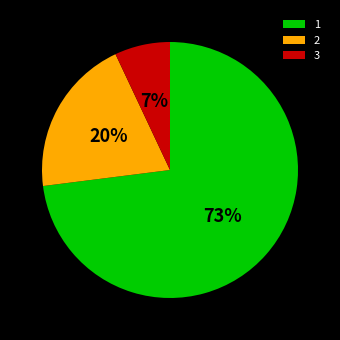

To the nearest percent, what is the combined percentage of 1 and 2?

93%